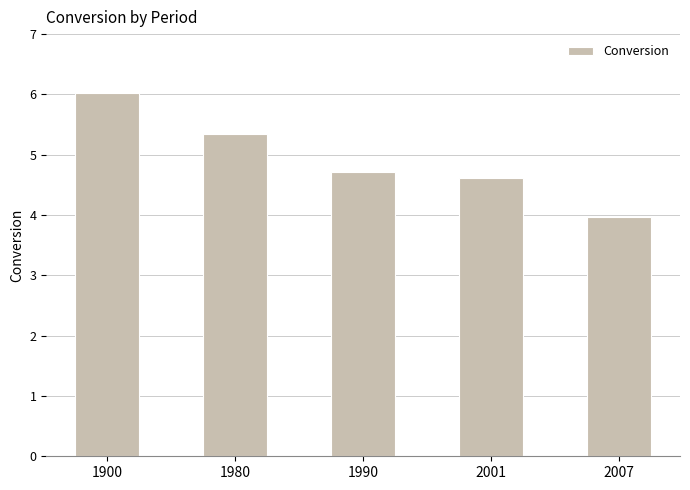

Where is the data nearest to the value 4?

2007